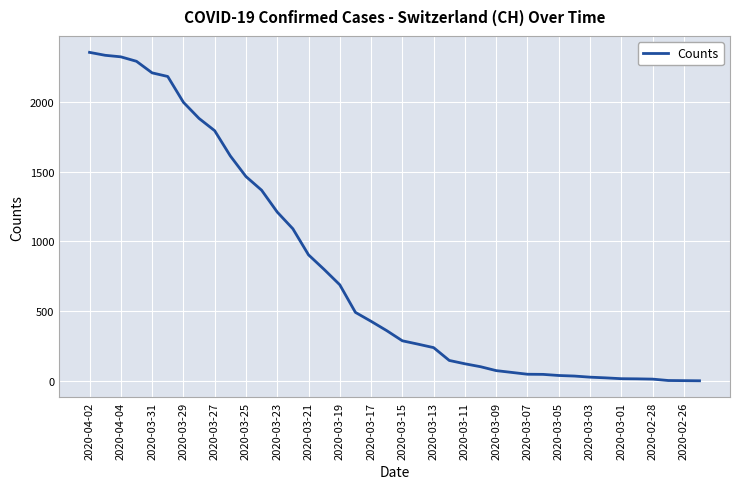

What is the maximum value shown in the chart?

2357